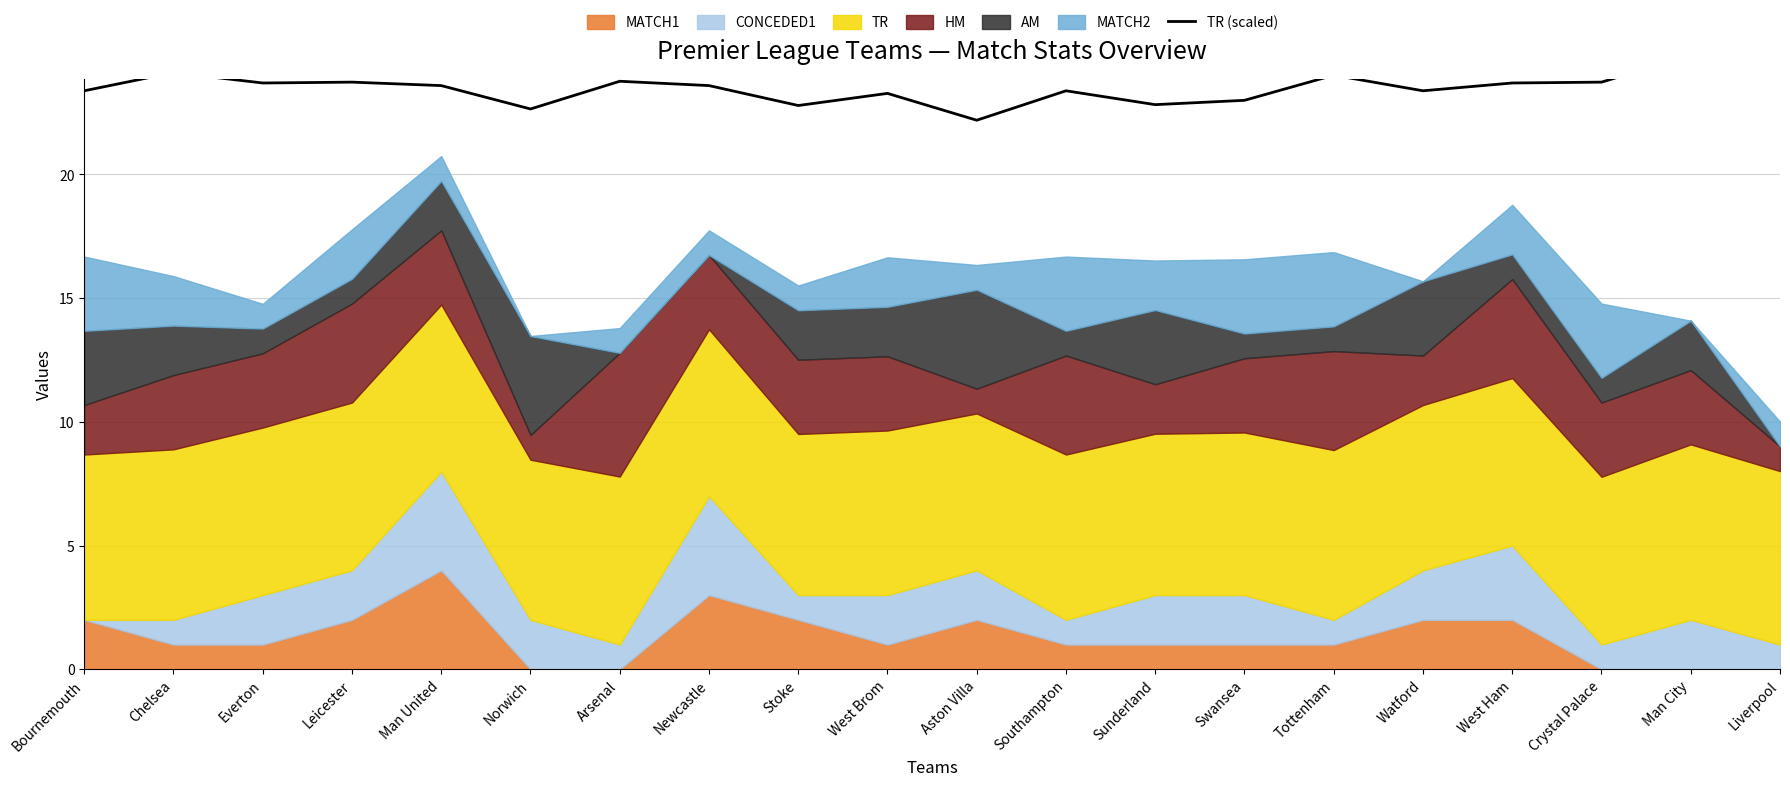

List the labels in order of value, largest first.

Man City, Liverpool, Chelsea, Tottenham, Arsenal, Leicester, Crystal Palace, Everton, West Ham, Man United, Newcastle, Bournemouth, Southampton, Watford, West Brom, Swansea, Sunderland, Stoke, Norwich, Aston Villa